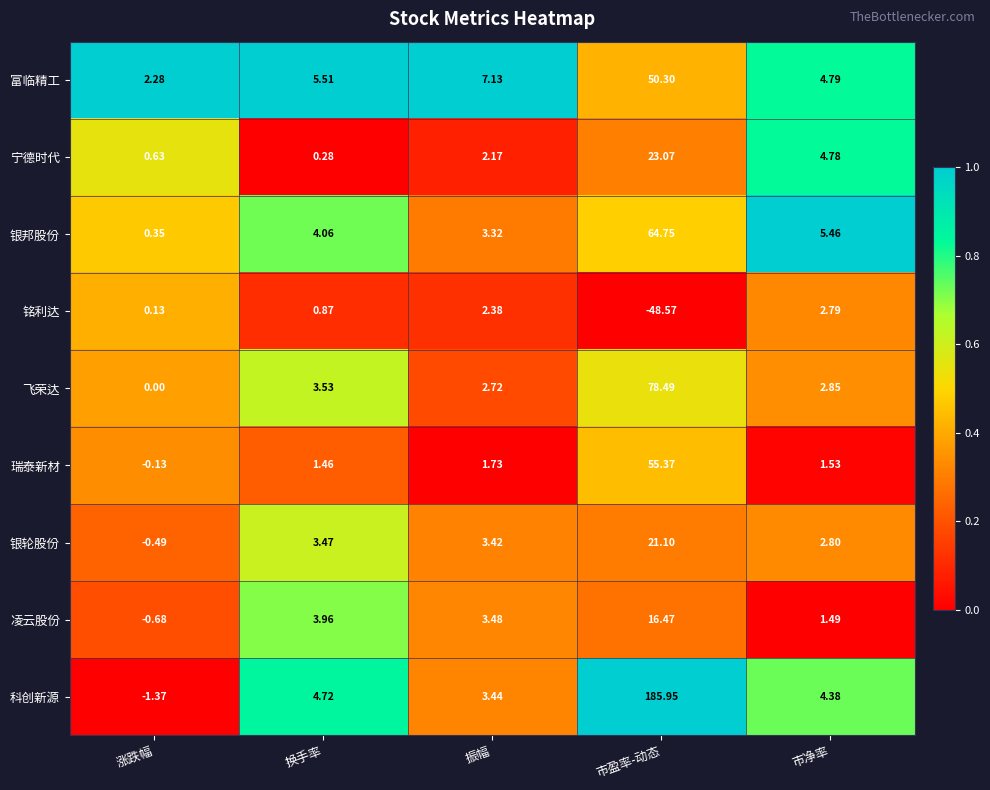

List the series in order of their peak value, lowest first.

铭利达, 凌云股份, 银轮股份, 宁德时代, 富临精工, 瑞泰新材, 银邦股份, 飞荣达, 科创新源